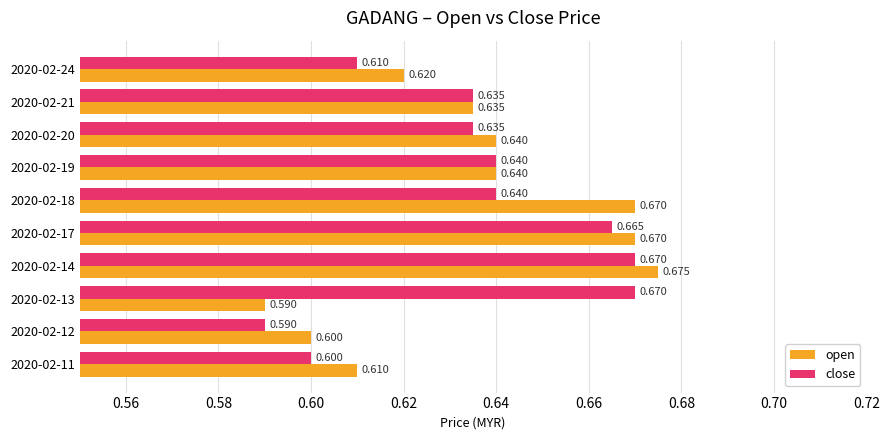

What is the difference between the maximum and minimum values in the close series?

0.1